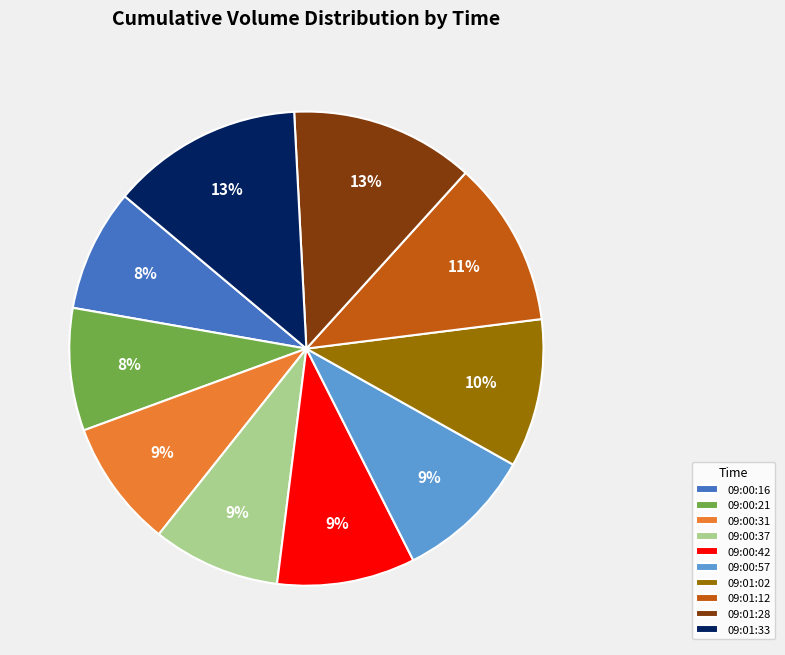

Is it true that 09:00:31 is 19% of the pie?

False